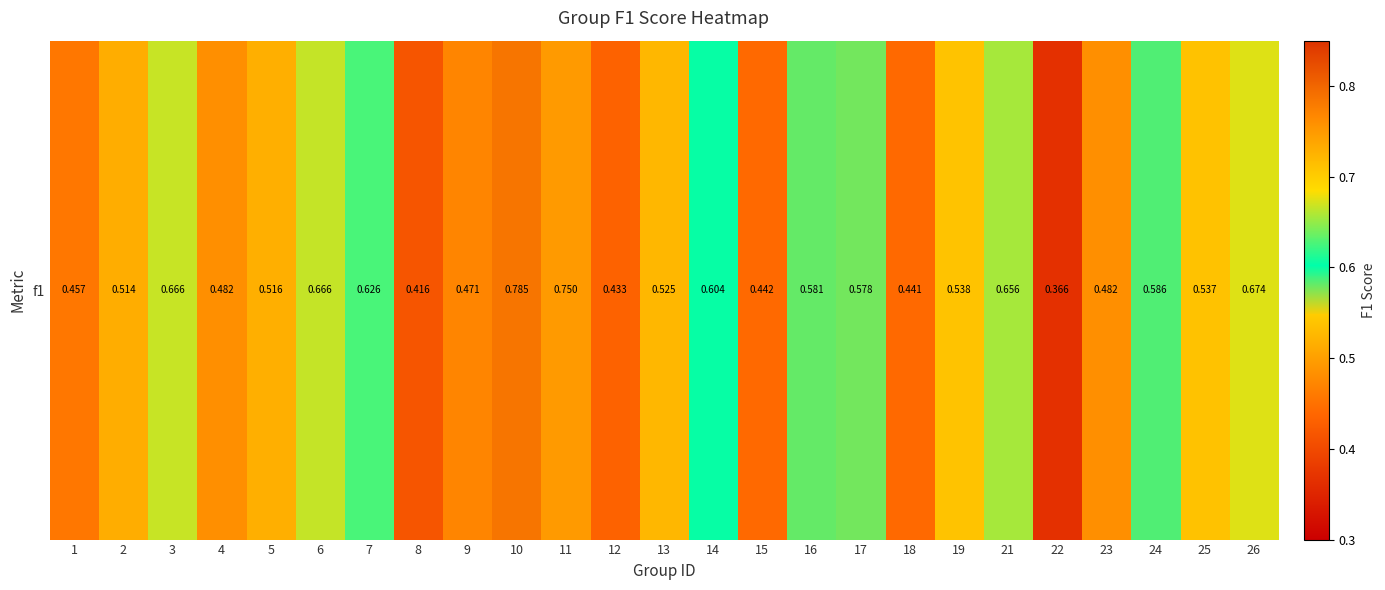

What is the approximate value at 19?

0.5